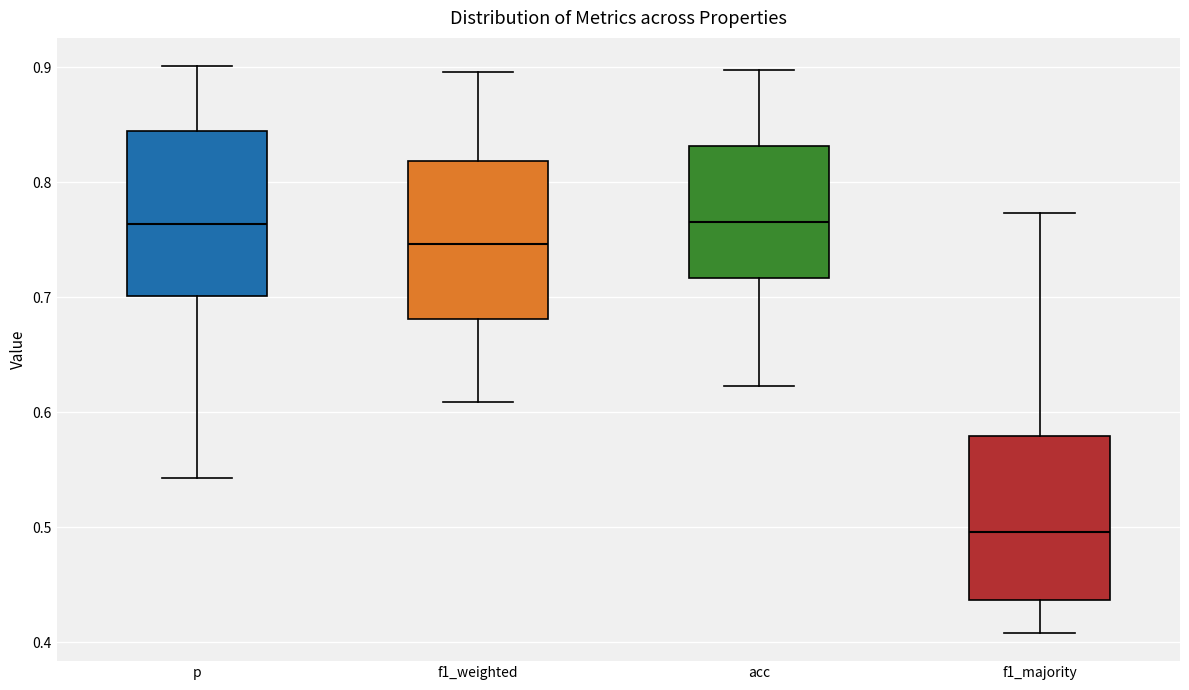

Reading left to right, transcribe this box plot: for each box, give where its median line is, the range the box spans, and where its two whiskers end, as read against the y-axis. The values are not printed on the chart, so give them approximately, as read against the axis.

p: median 0.76, box 0.70 to 0.84, whiskers 0.54 to 0.90
f1_weighted: median 0.75, box 0.68 to 0.82, whiskers 0.61 to 0.90
acc: median 0.77, box 0.72 to 0.83, whiskers 0.62 to 0.90
f1_majority: median 0.50, box 0.44 to 0.58, whiskers 0.41 to 0.77